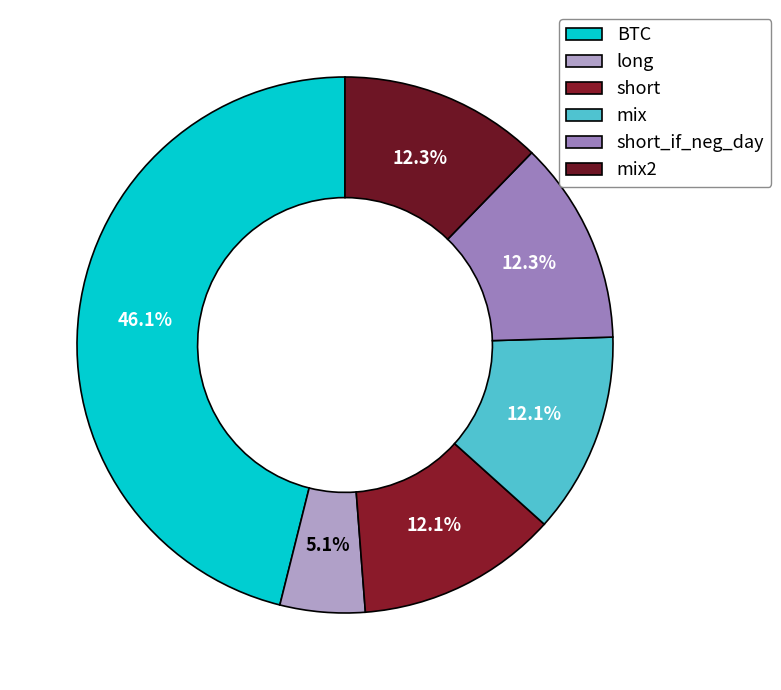

What percentage is the BTC slice, to the nearest percent?

46%